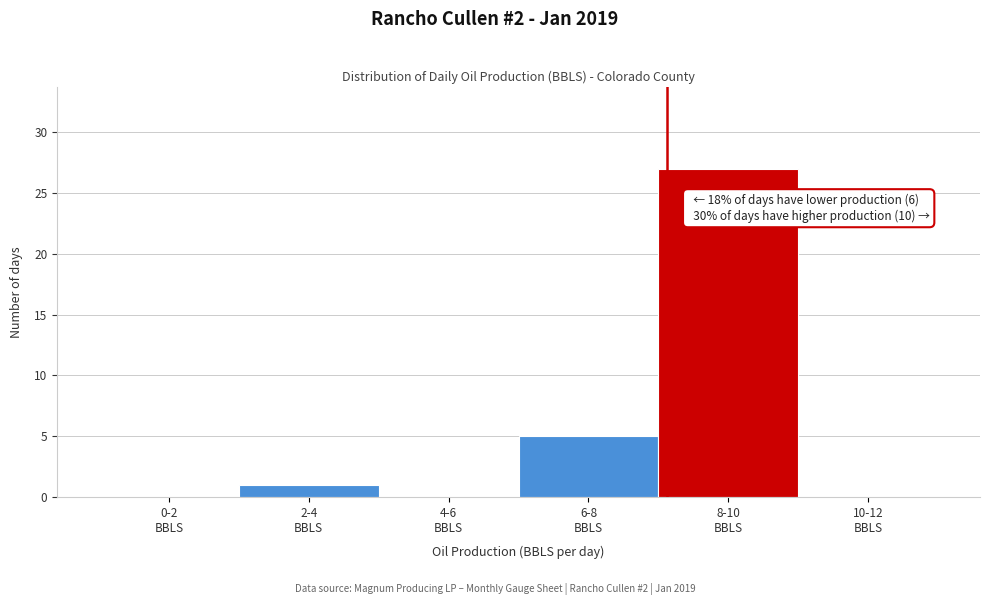

What is the maximum value shown in the chart?

27